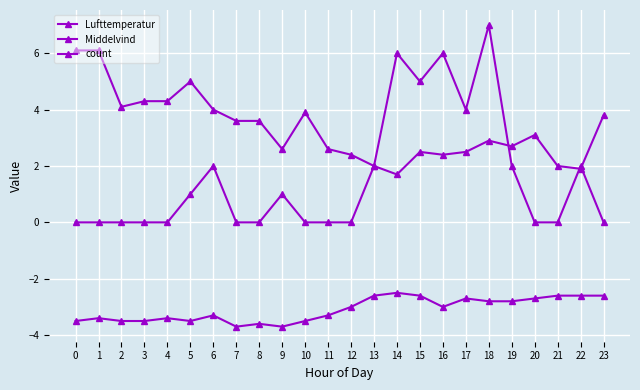

Reading right to left, what are all the values shown in this chart?

Lufttemperatur: -2.6	-2.6	-2.6	-2.7	-2.8	-2.8	-2.7	-3.0	-2.6	-2.5	-2.6	-3.0	-3.3	-3.5	-3.7	-3.6	-3.7	-3.3	-3.5	-3.4	-3.5	-3.5	-3.4	-3.5
Middelvind: 3.8	1.9	2.0	3.1	2.7	2.9	2.5	2.4	2.5	1.7	2.0	2.4	2.6	3.9	2.6	3.6	3.6	4.0	5.0	4.3	4.3	4.1	6.1	6.1
count: 0.0	2.0	0.0	0.0	2.0	7.0	4.0	6.0	5.0	6.0	2.0	0.0	0.0	0.0	1.0	0.0	0.0	2.0	1.0	0.0	0.0	0.0	0.0	0.0